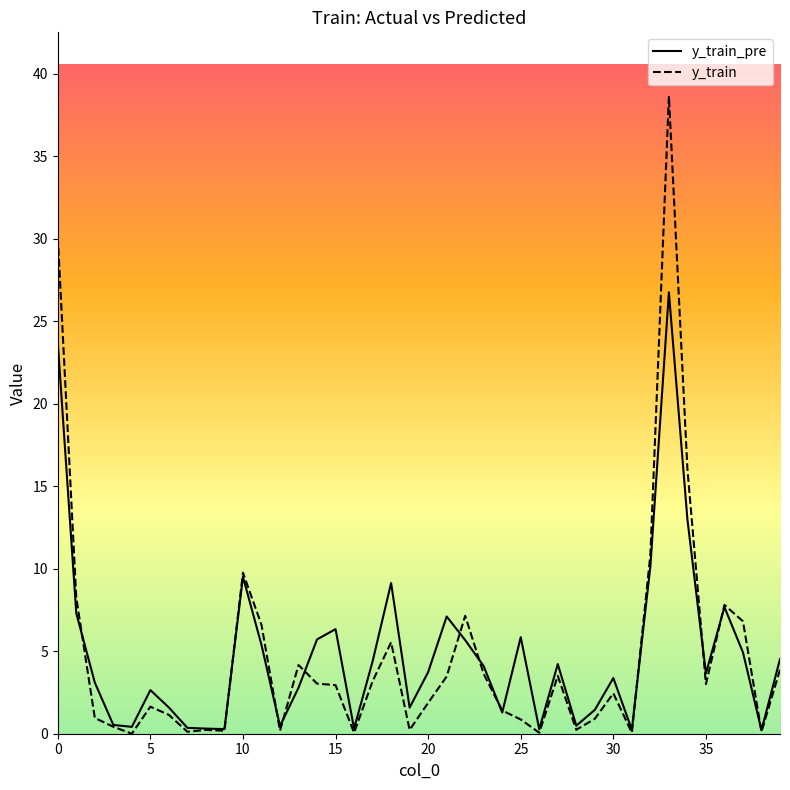

What is the maximum value for y_train_pre?

26.8